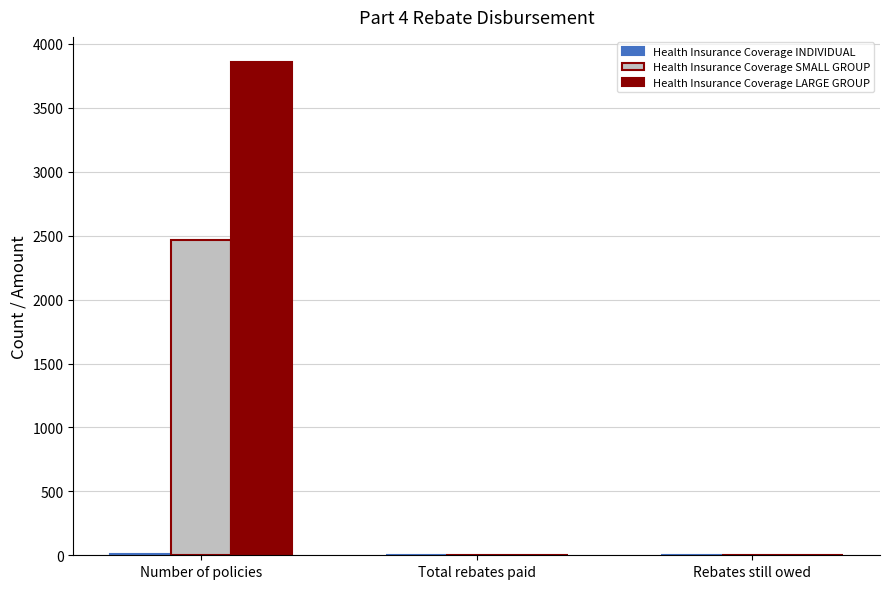

What is the sum of all Health Insurance Coverage LARGE GROUP values?

3862